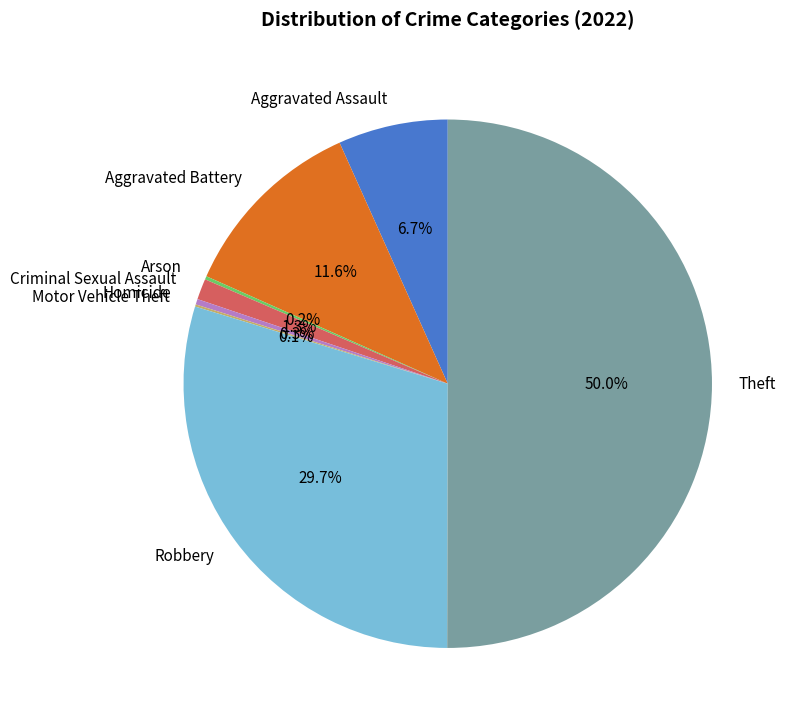

To the nearest percent, what is the average slice percentage?

12%